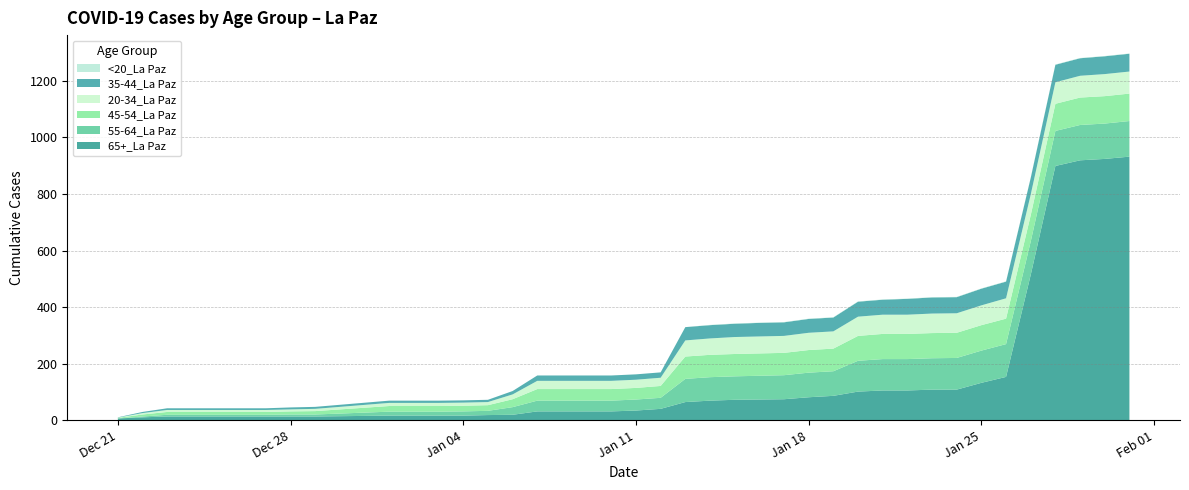

Reading right to left, what are all the values shown in this chart?

65+_La Paz: 932	924	919	899	514	153	132	108	108	105	105	101	86	81	74	73	72	69	64	40	34	31	31	31	31	19	18	16	16	16	16	13	13	13	13	13	13	13	10	6
55-64_La Paz: 126	125	125	124	118	116	114	112	111	111	111	109	87	87	85	84	83	83	82	39	39	38	38	38	38	27	15	15	14	14	14	7	7	6	6	6	6	6	3	0
45-54_La Paz: 97	97	97	96	93	90	90	89	89	89	89	88	80	80	79	79	79	79	79	42	41	41	41	41	41	28	20	20	20	20	20	12	11	10	10	10	10	10	7	2
20-34_La Paz: 78	78	77	76	73	72	70	69	69	68	68	68	61	61	60	60	60	58	57	29	29	29	29	29	29	17	11	11	11	11	11	8	7	7	7	7	7	7	5	1
35-44_La Paz: 63	63	62	62	59	59	59	57	57	56	53	53	49	49	48	48	47	47	47	19	19	19	19	19	19	12	8	8	8	8	8	7	7	6	6	6	6	6	4	1
<20_La Paz: 1	1	1	1	1	1	1	1	1	1	1	1	1	1	1	1	1	1	0	0	0	0	0	0	0	0	0	0	0	0	0	0	0	0	0	0	0	0	0	0